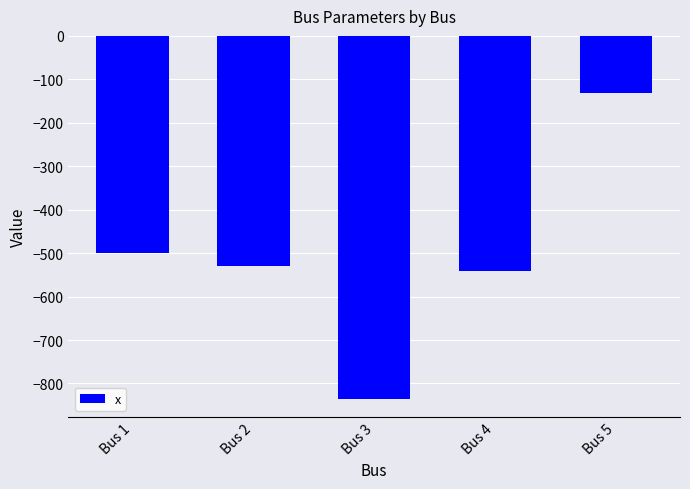

Rank the categories by value from highest to lowest.

Bus 5, Bus 1, Bus 2, Bus 4, Bus 3